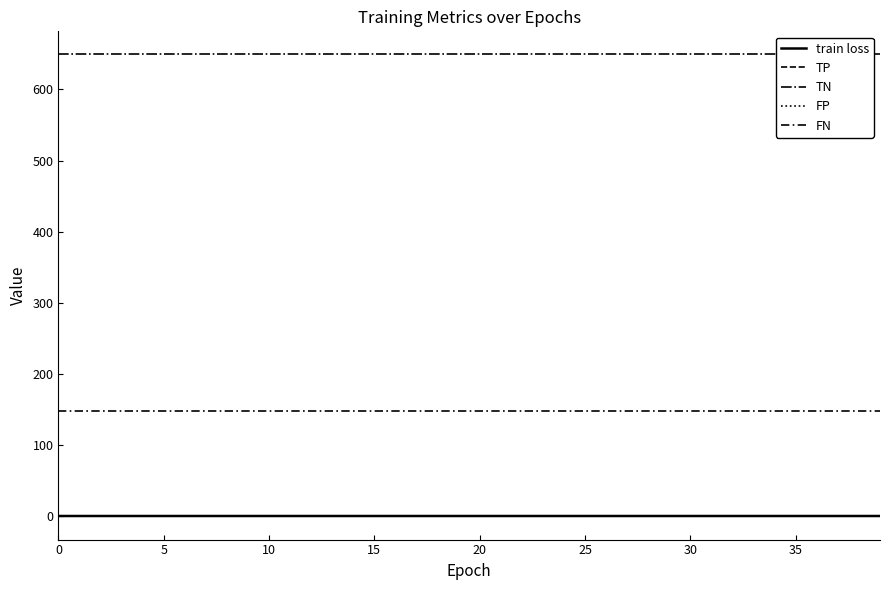

True or false: train loss and TN cross at least once.

False